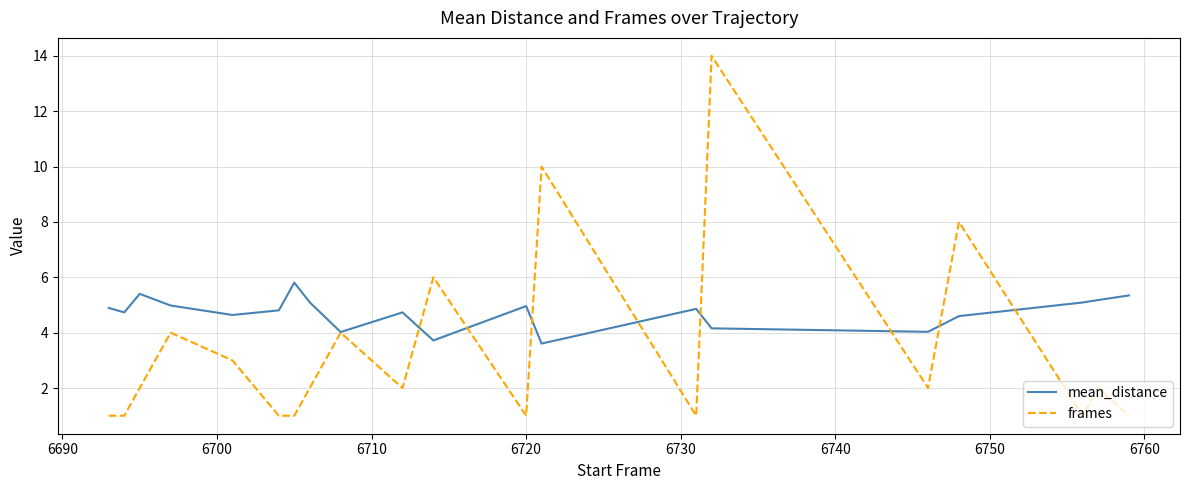

What is the highest value of the frames series?

14.0